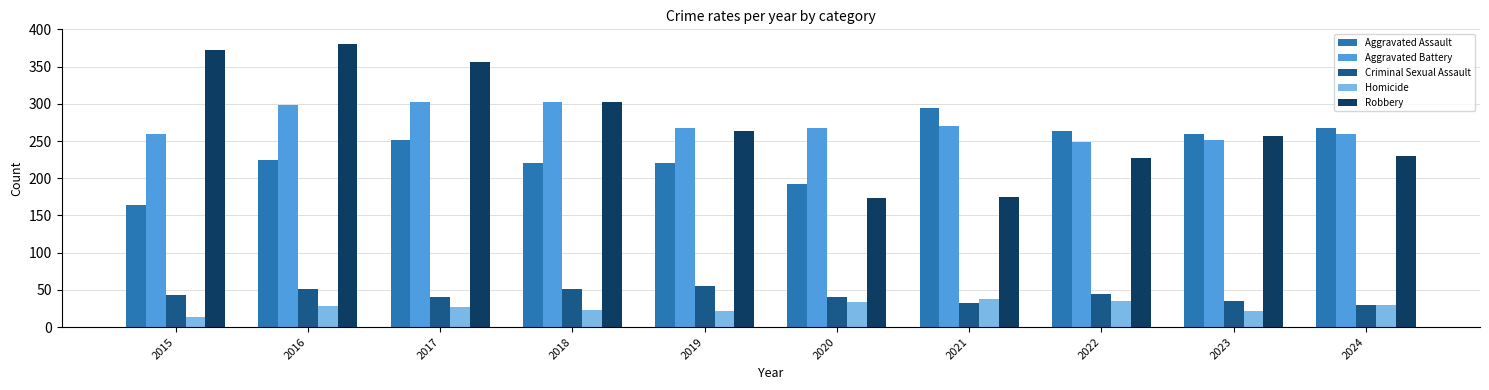

Which series has the widest spread of values?

Robbery